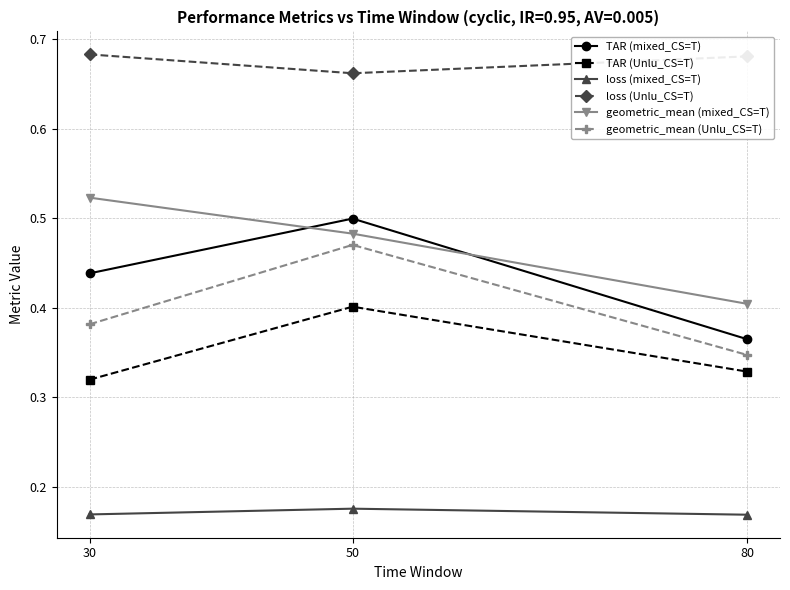

At which label is geometric_mean (Unlu_CS=T) closest to 0?

80